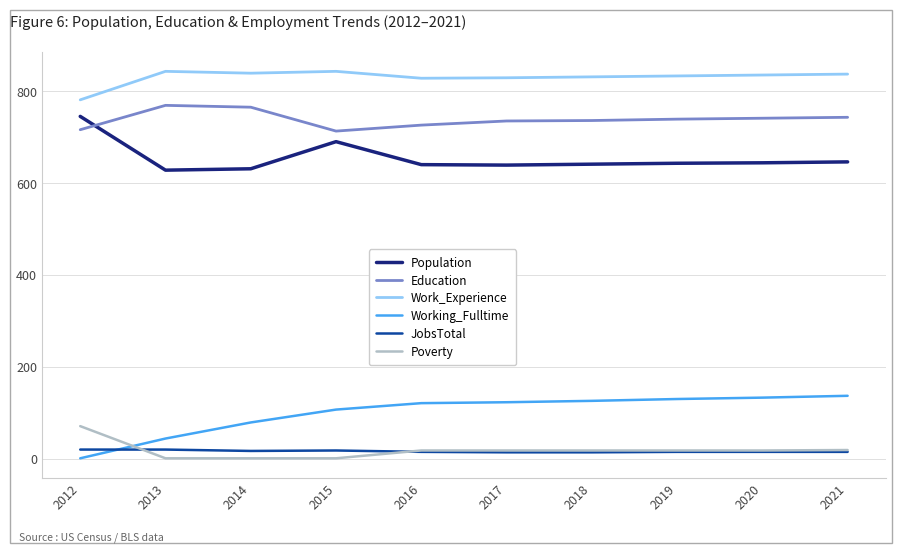

What is the total value across all series at 2013?

2305